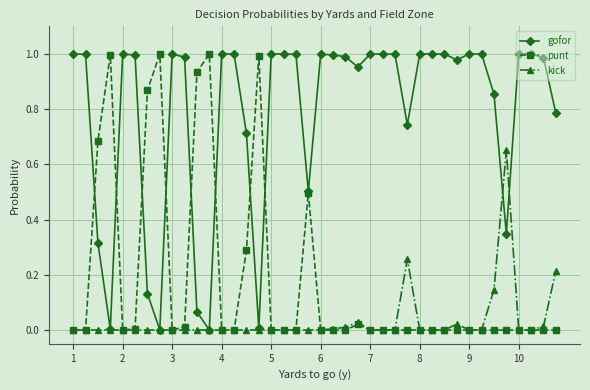

How many distinct data groups are displayed?

3